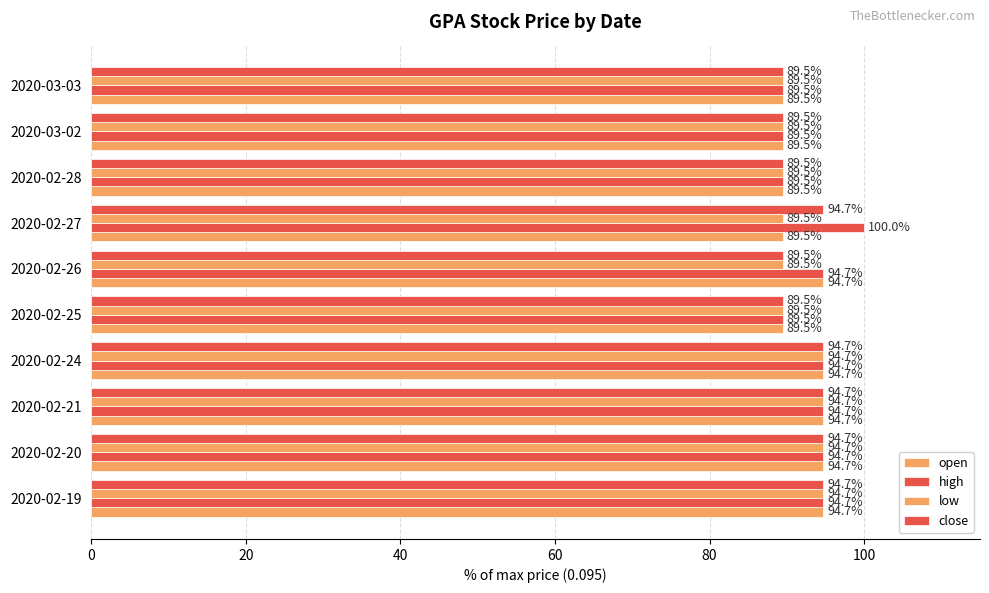

Count the number of categories in the chart.

10